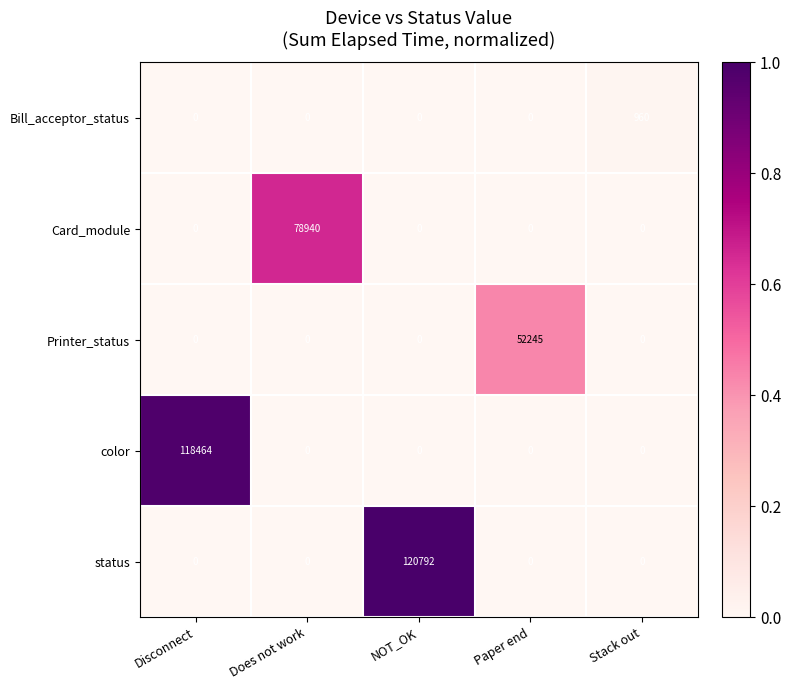

What is the spread (max minus min) of values at NOT_OK?

120792